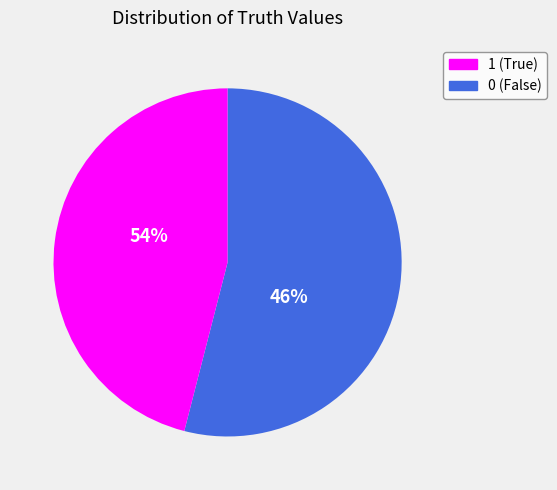

Does any single category account for the majority?

Yes